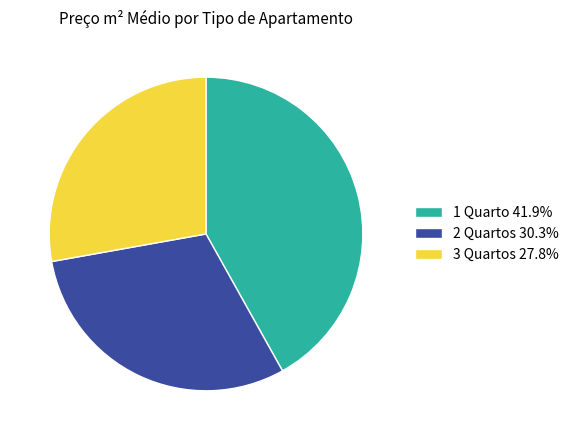

How many segments does this pie chart have?

3